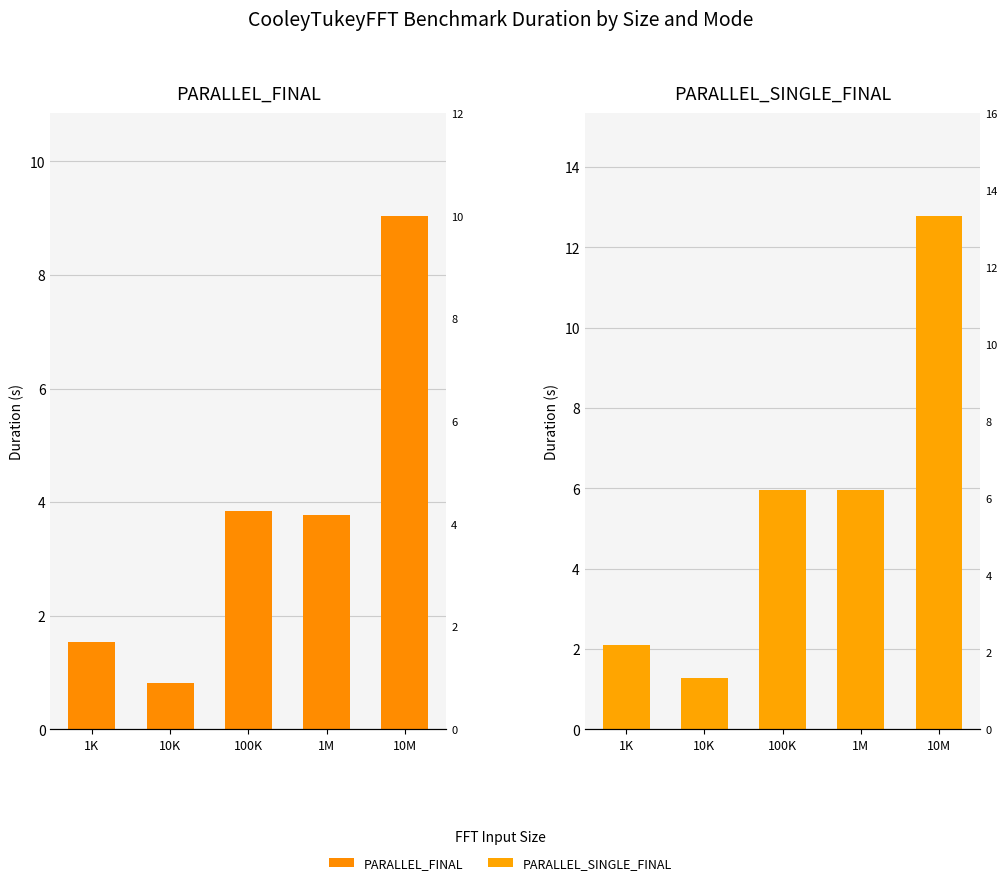

True or false: PARALLEL_SINGLE_FINAL has a value of 0.4 at 10K.

False